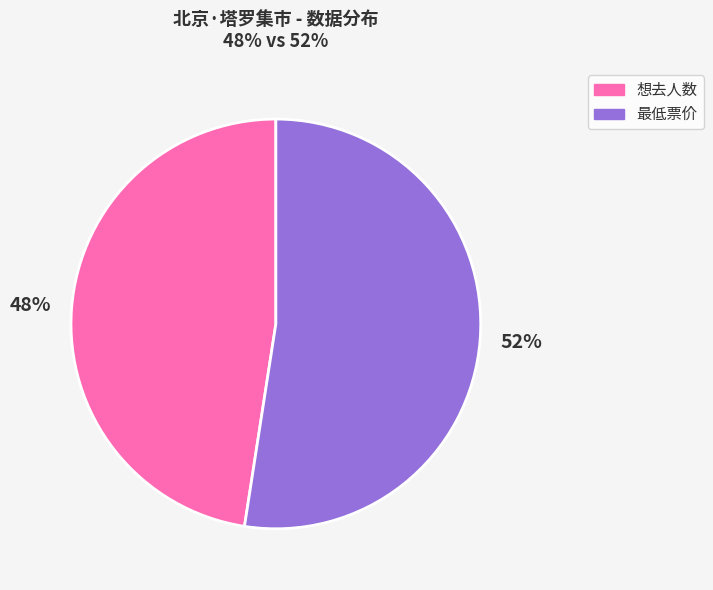

Is it true that 最低票价 is 52% of the pie?

True